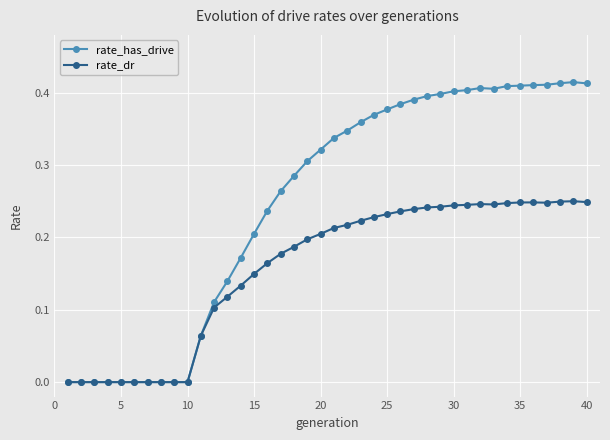

Which series has the widest spread of values?

rate_has_drive